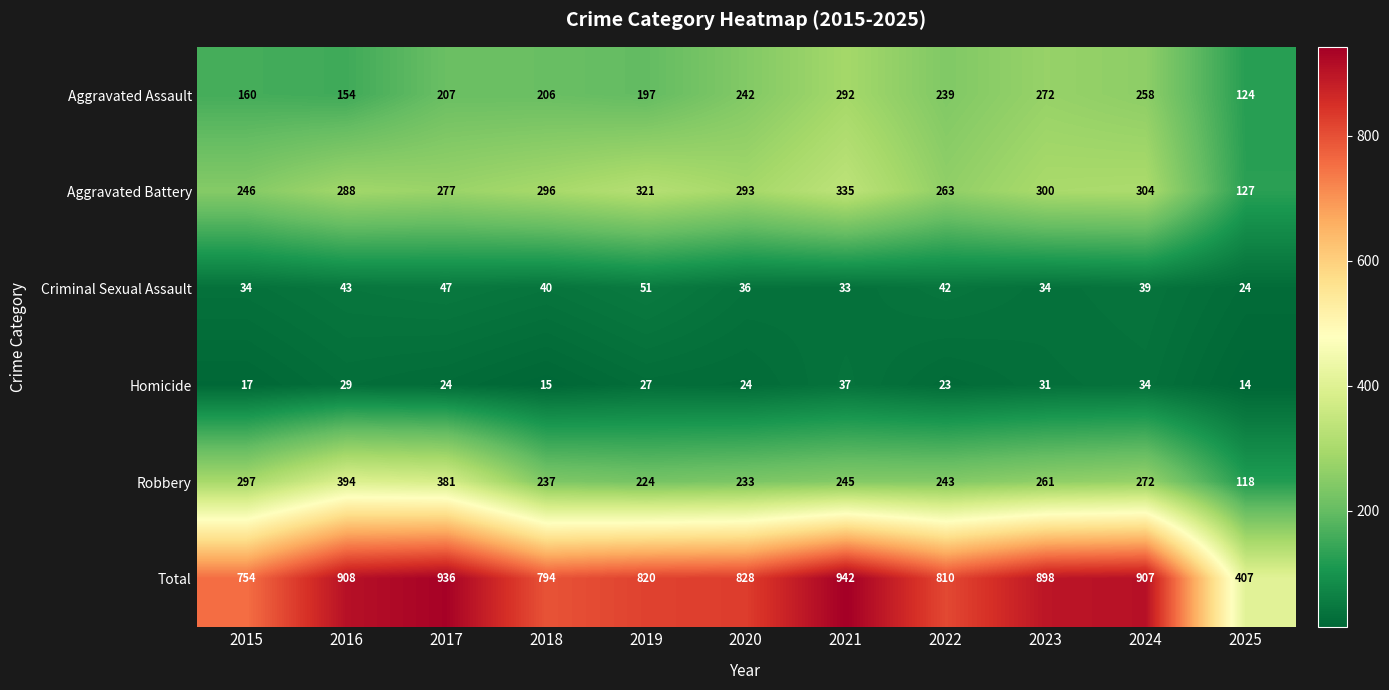

List the series in order of their peak value, lowest first.

Homicide, Criminal Sexual Assault, Aggravated Assault, Aggravated Battery, Robbery, Total